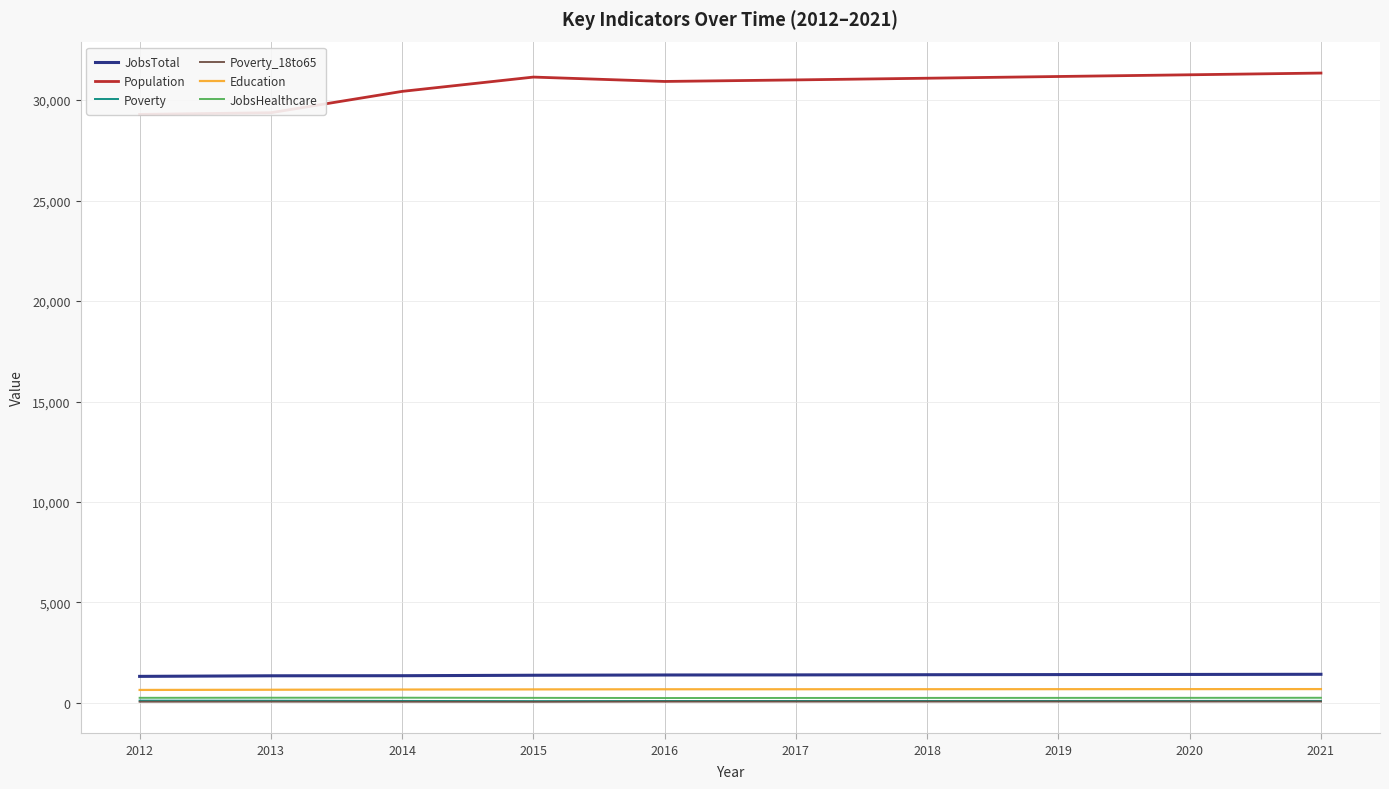

How many values in the JobsTotal series exceed 1395?

4